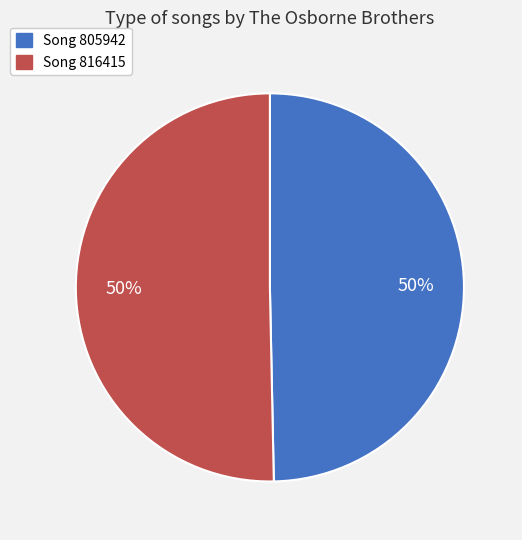

What is the ratio of the value at Song 805942 to the value at Song 816415?

1.0